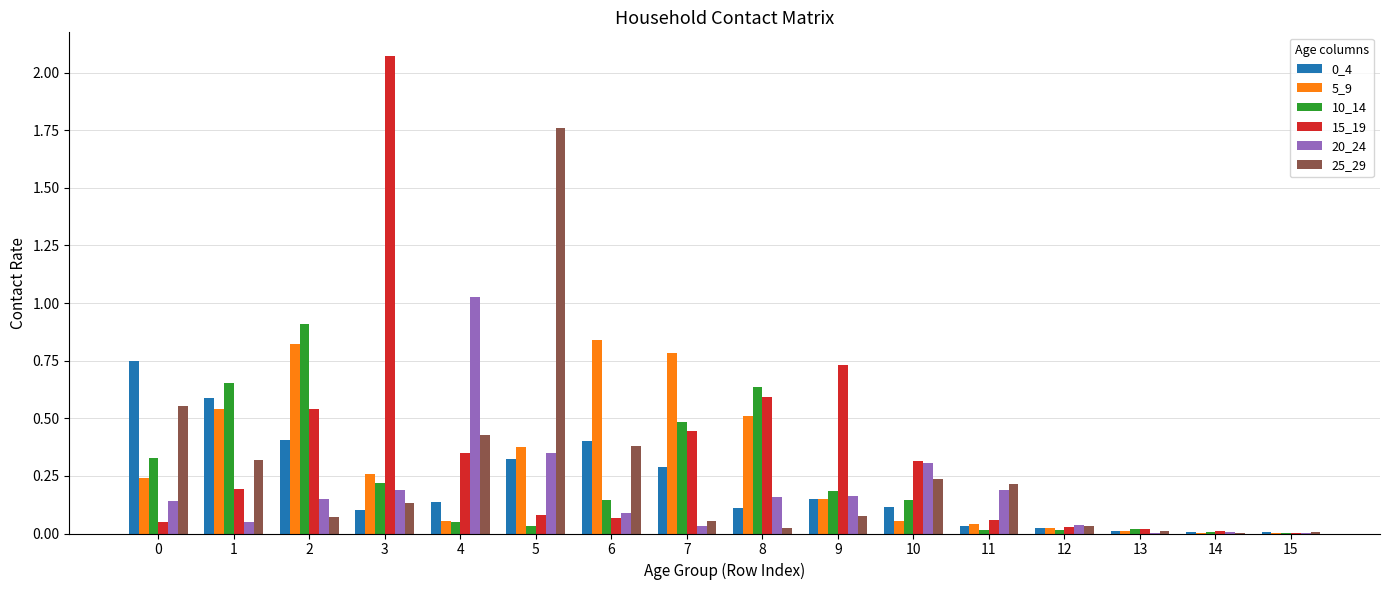

Is the value of 0_4 at 7 greater than the value of 25_29 at 14?

Yes